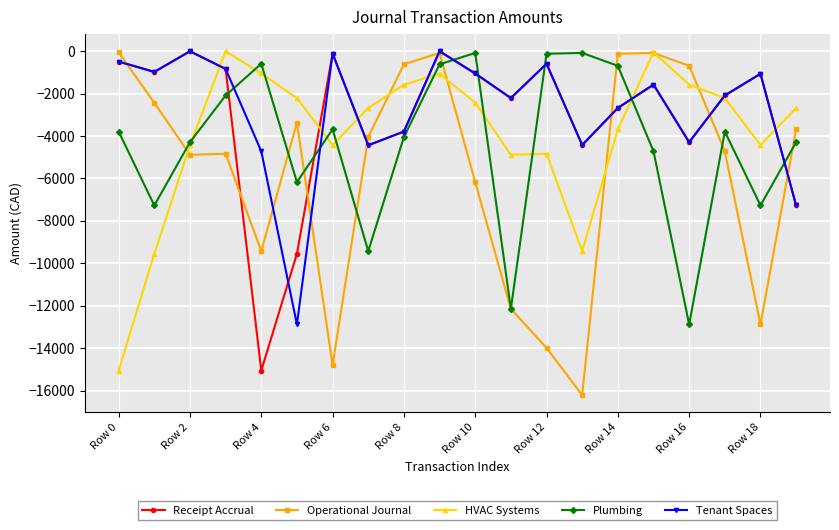

What is the minimum value for HVAC Systems?

-15057.2